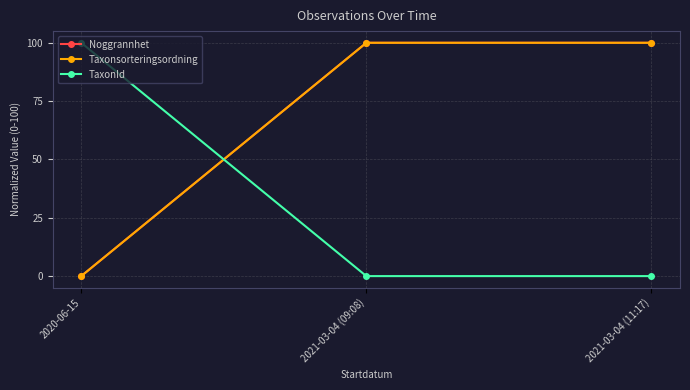

Which series has the widest spread of values?

Noggrannhet